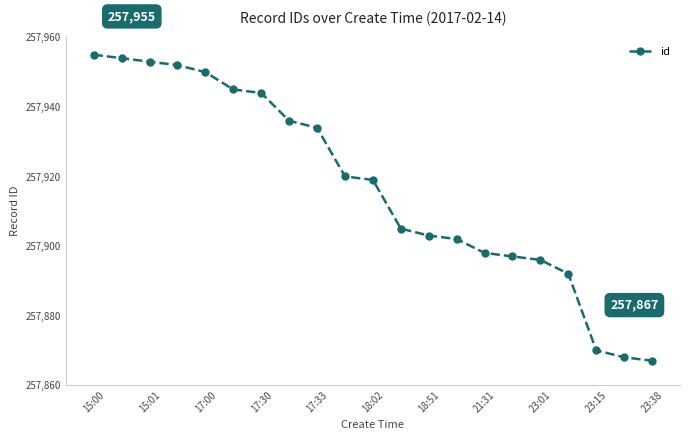

What is the value of the 17th point from the left?

257896